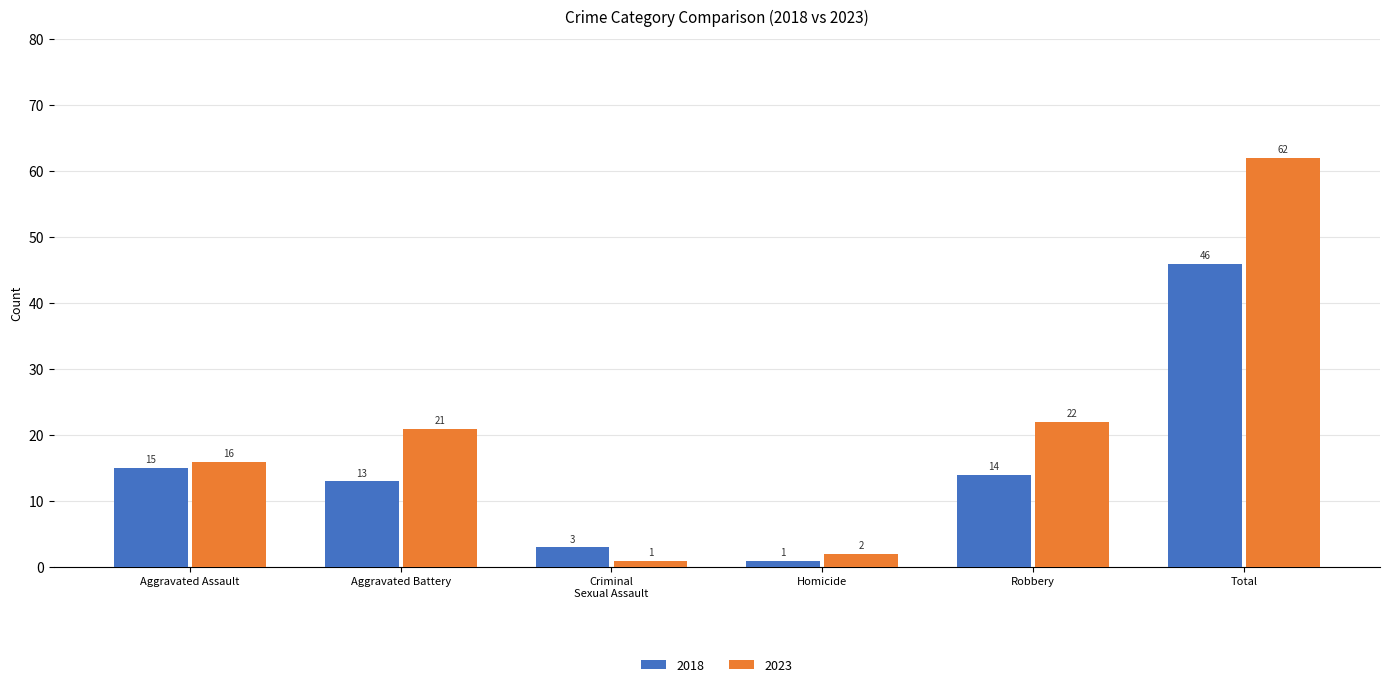

Which series changed the most between Robbery and Total?

2023